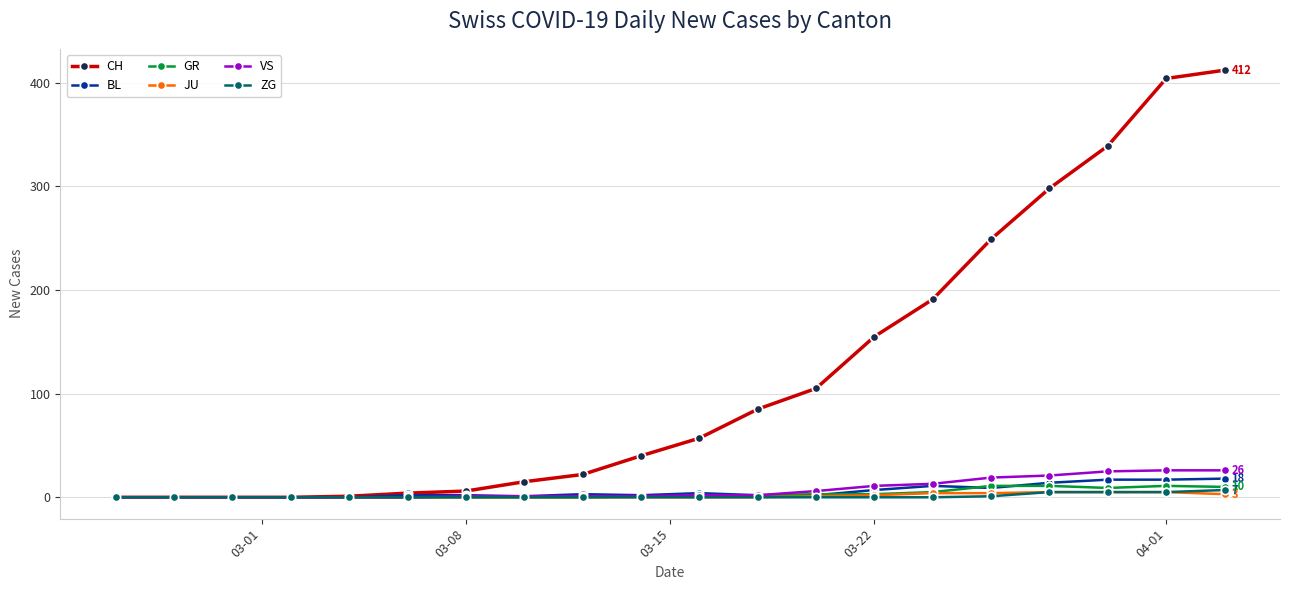

Which series has the largest total across all categories?

CH